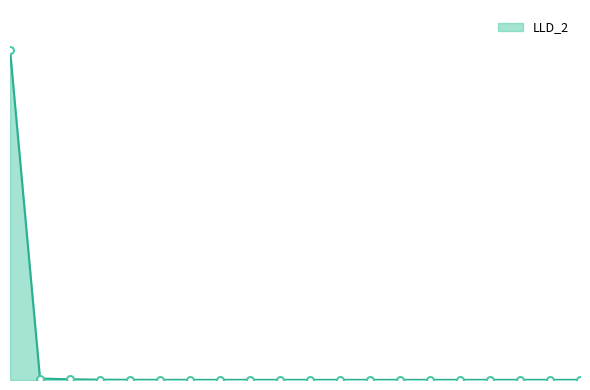

At which label is the value closest to 0?

19